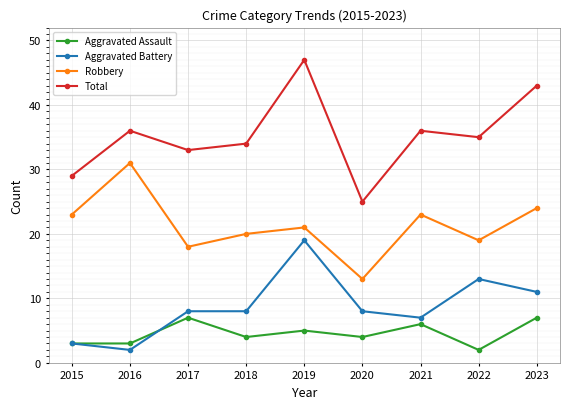

Reading left to right, what are all the values shown in this chart?

Aggravated Assault: 3	3	7	4	5	4	6	2	7
Aggravated Battery: 3	2	8	8	19	8	7	13	11
Robbery: 23	31	18	20	21	13	23	19	24
Total: 29	36	33	34	47	25	36	35	43